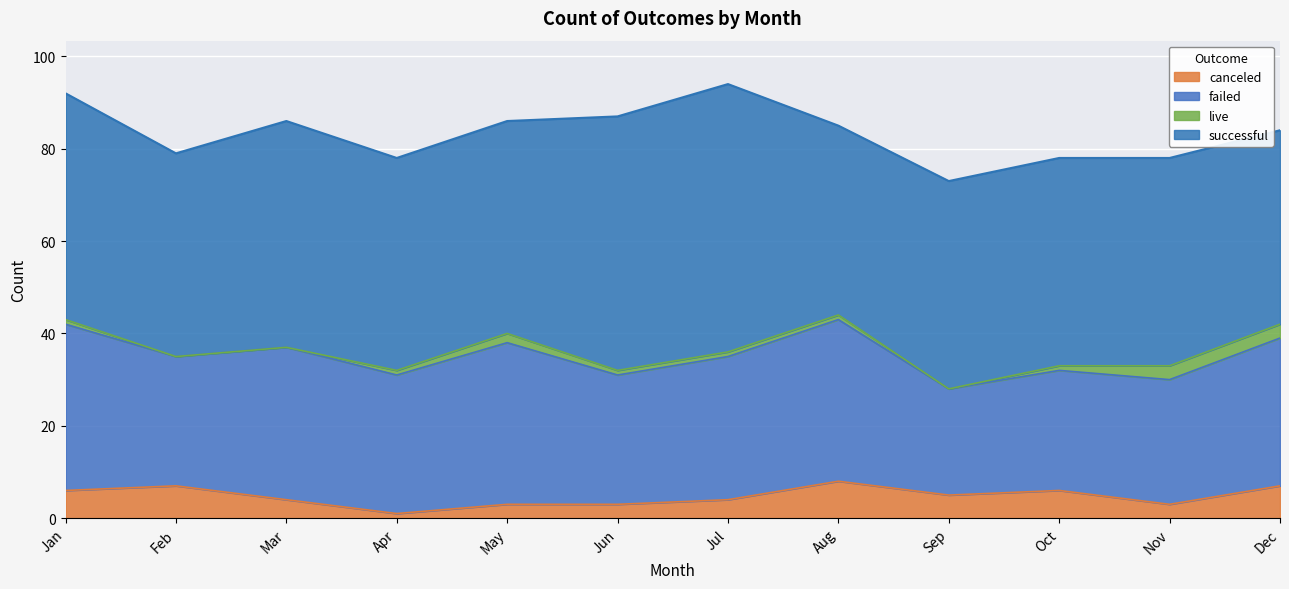

Between Jan and Sep, which is larger?

Jan